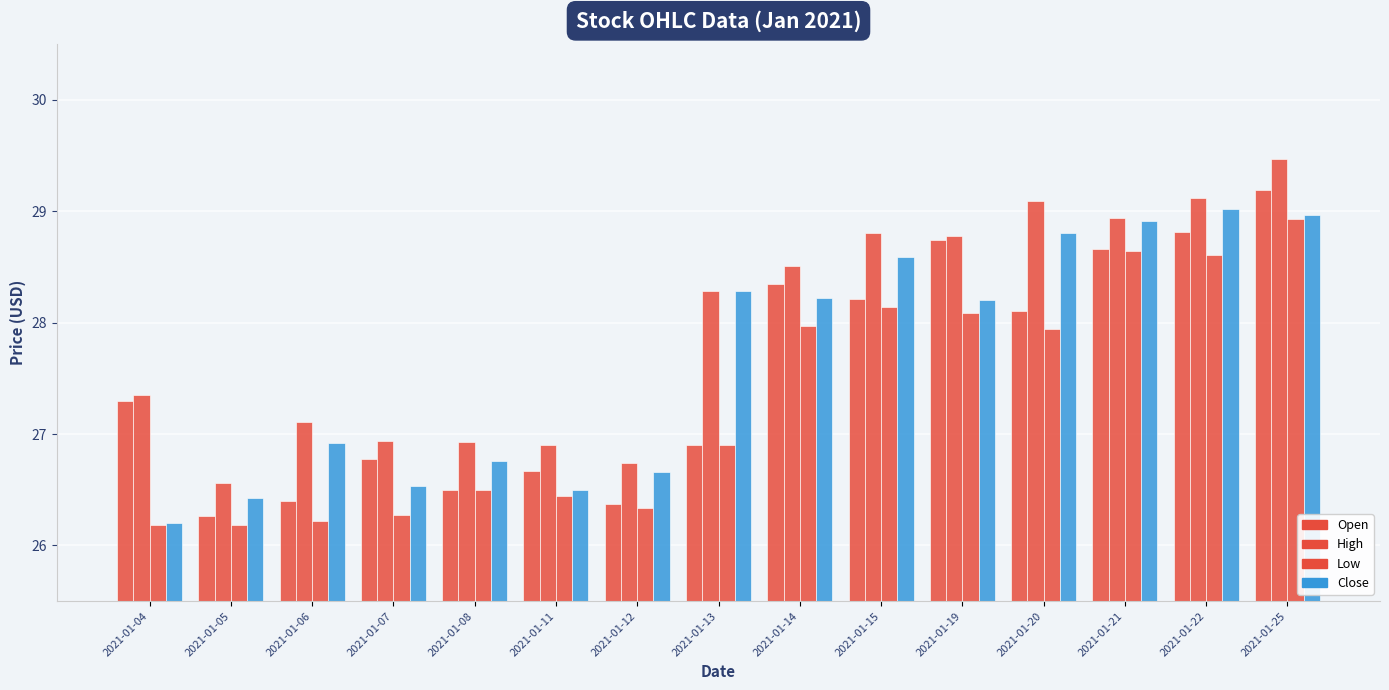

How many groups of bars are there?

15